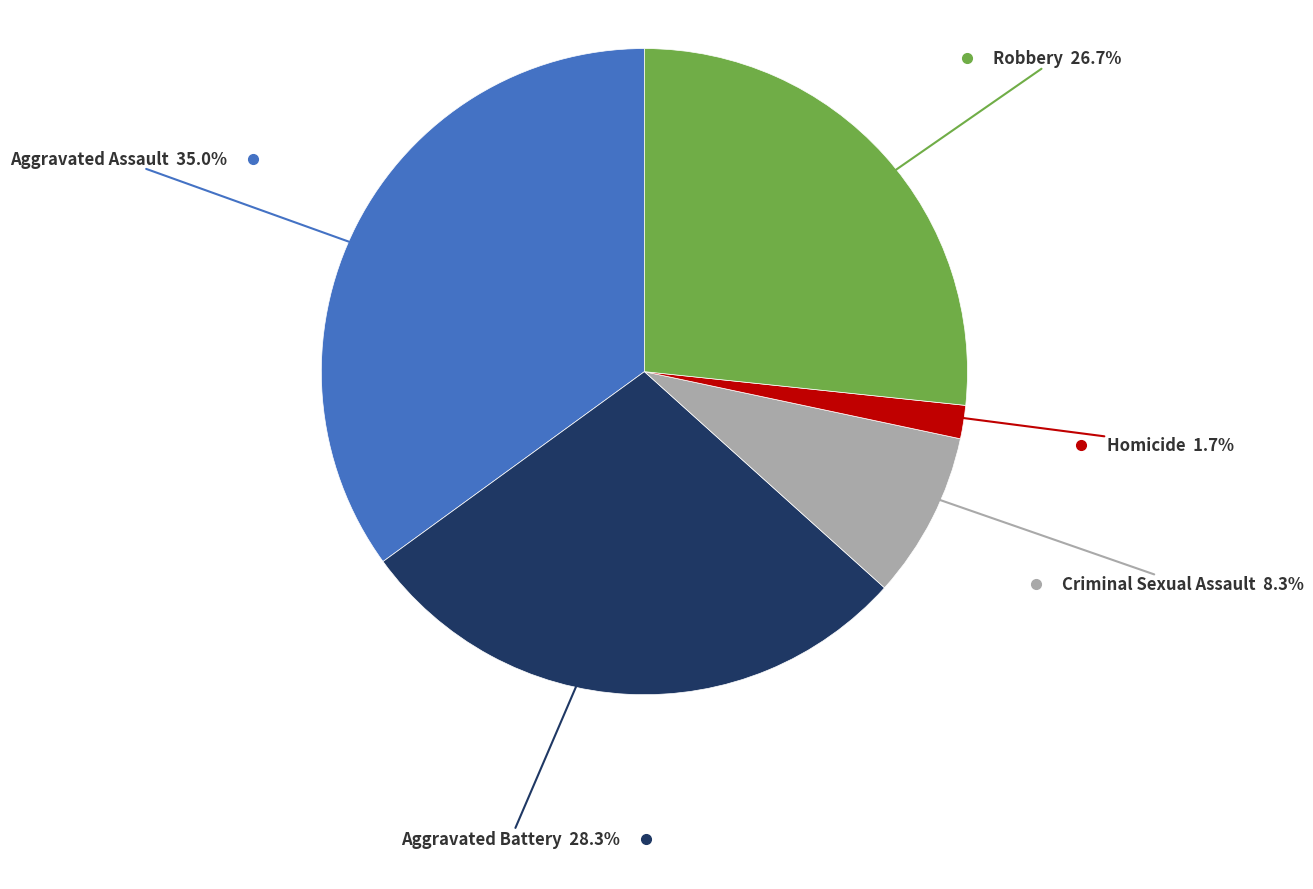

To the nearest percent, what is the average slice percentage?

20%